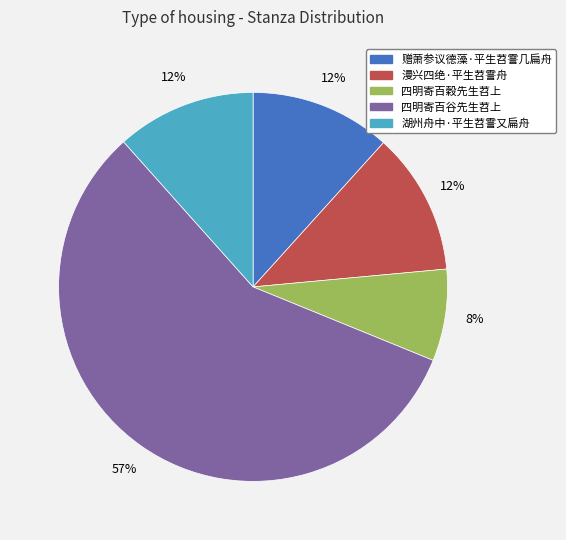

To the nearest percent, what is the difference between the 四明寄百穀先生苕上 and 漫兴四绝·平生苕霅舟 slice percentages?

4%